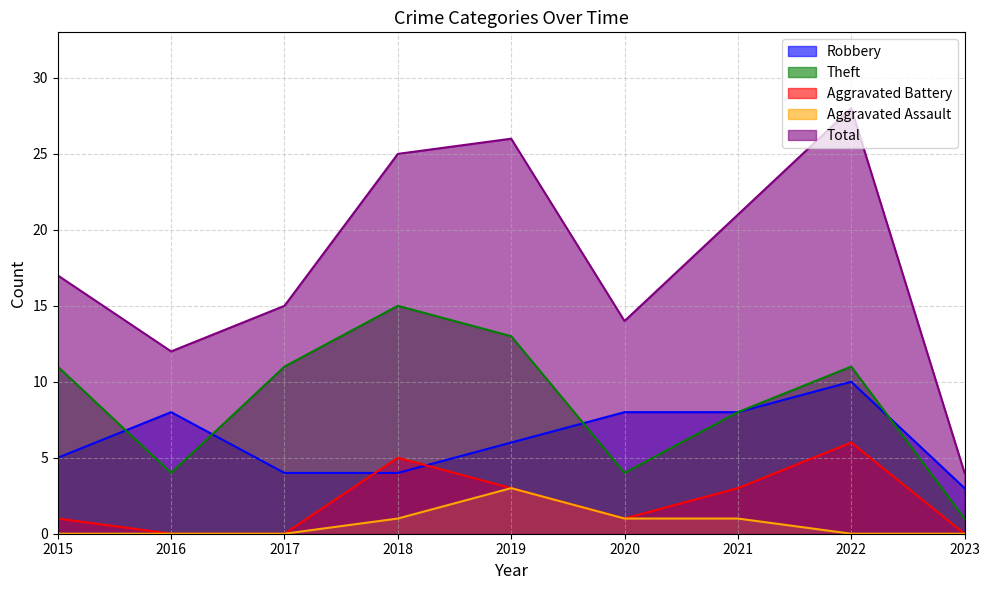

Between 2016 and 2017, which series saw the biggest shift?

Theft